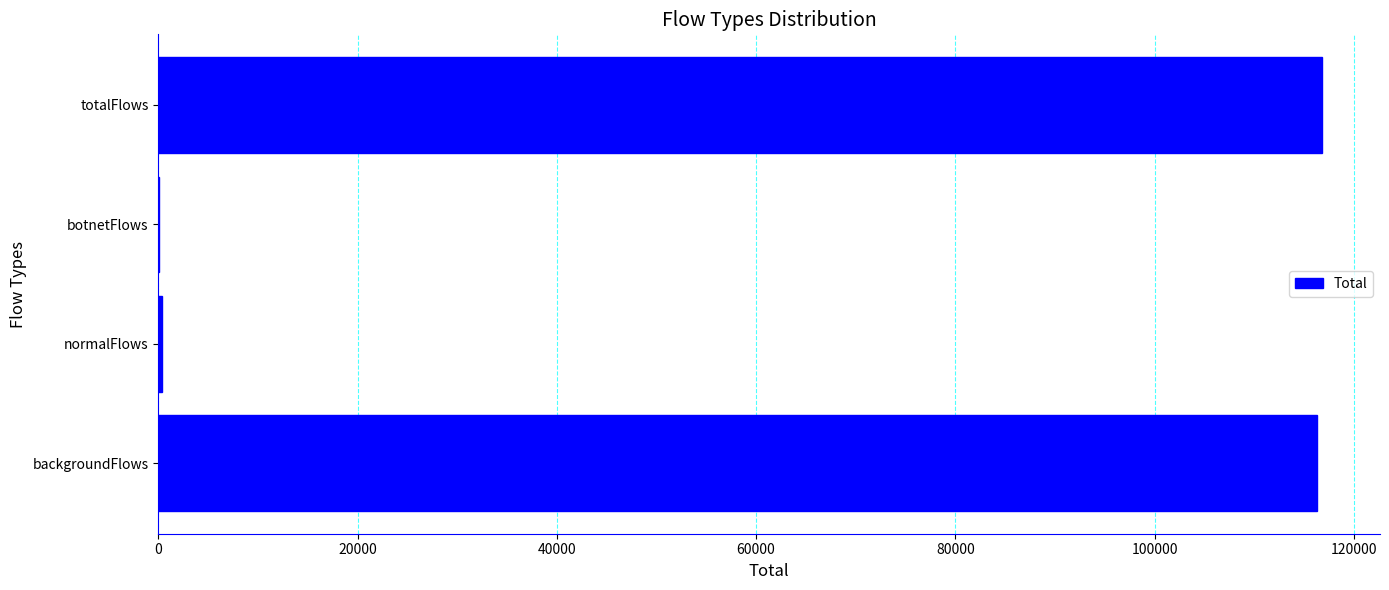

What is the sum of all values?

233596